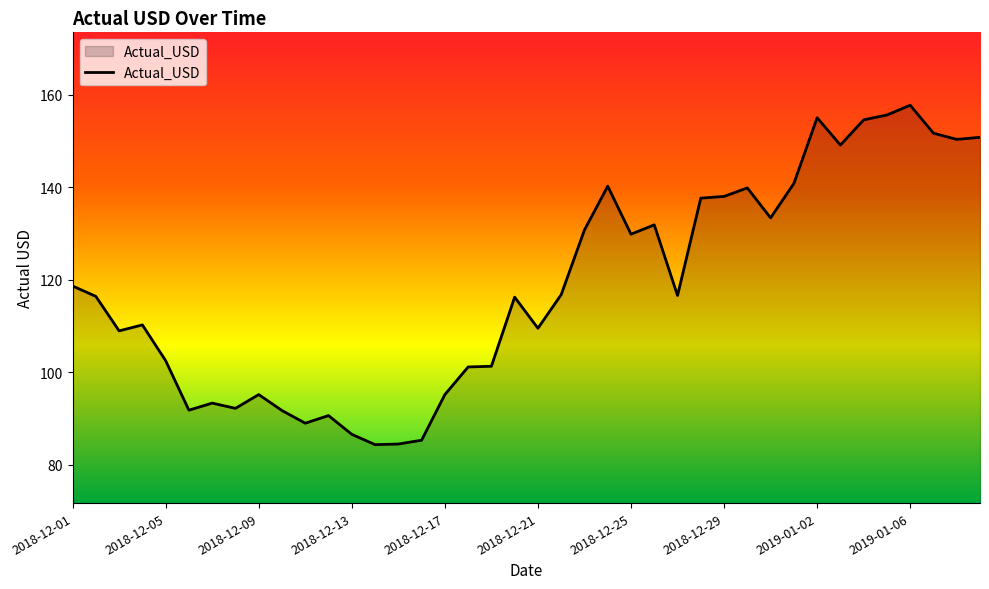

What is the minimum value shown in the chart?

84.3